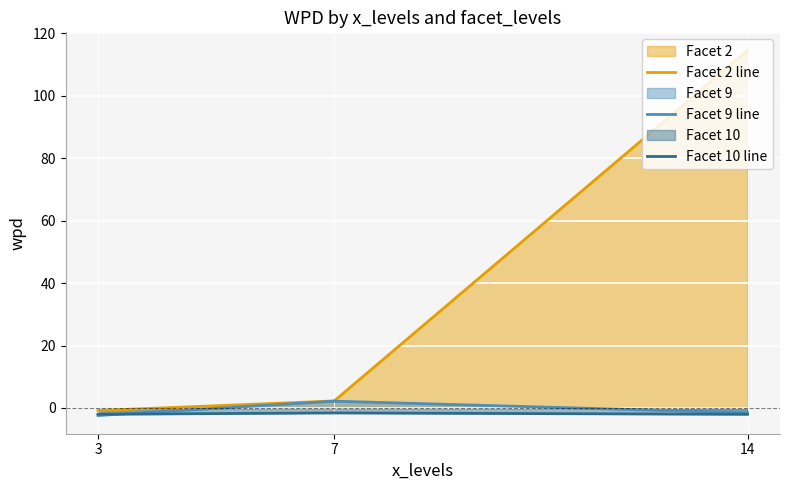

What are all the series names shown in the legend?

Facet 2 line, Facet 9 line, Facet 10 line